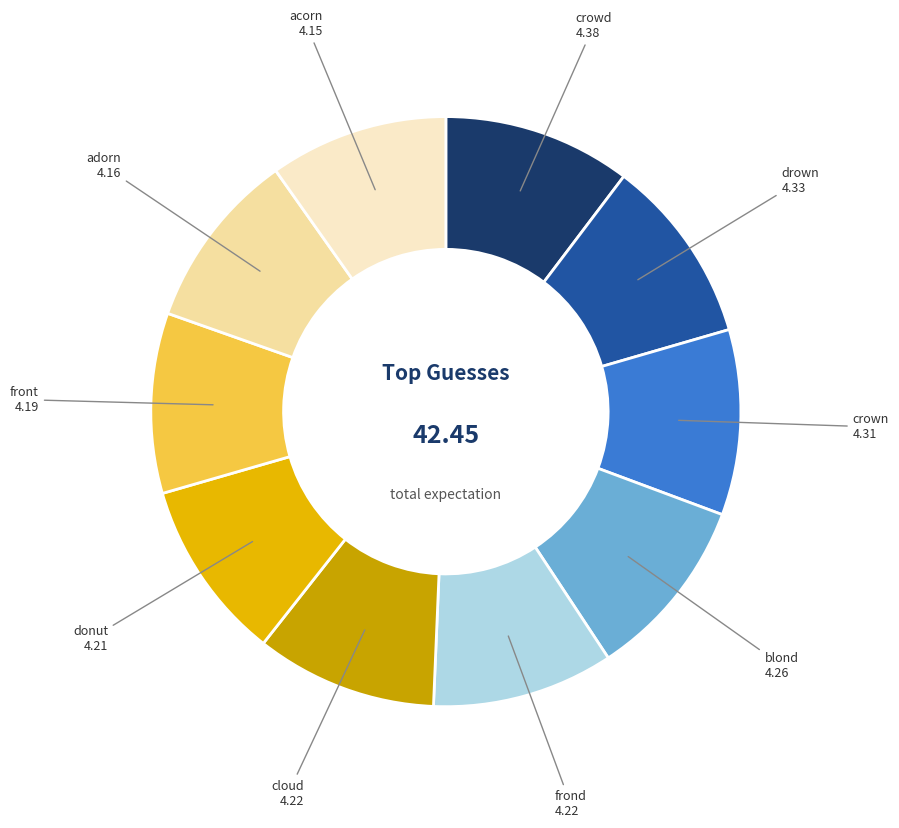

Is there a majority slice in this chart?

No